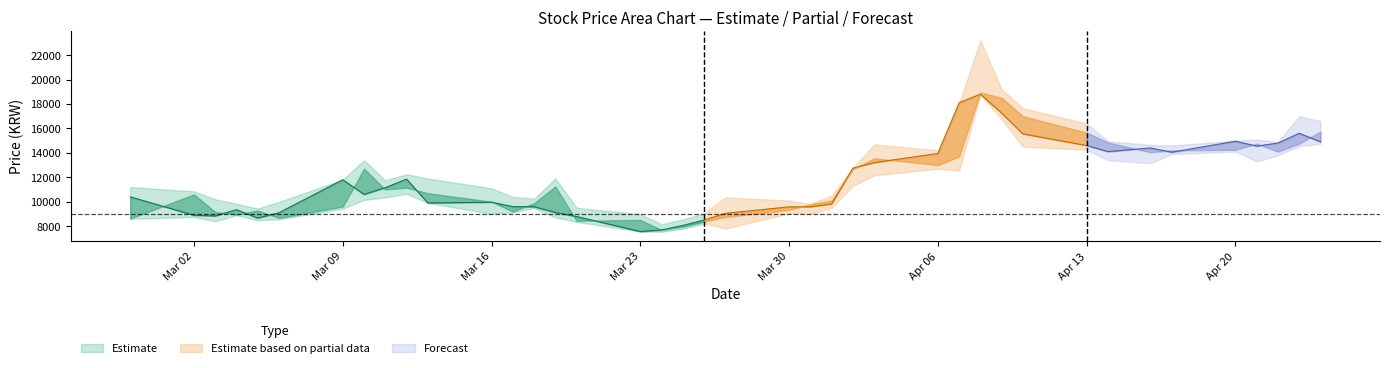

What is the difference between the second highest and minimum values in the High series?

11040